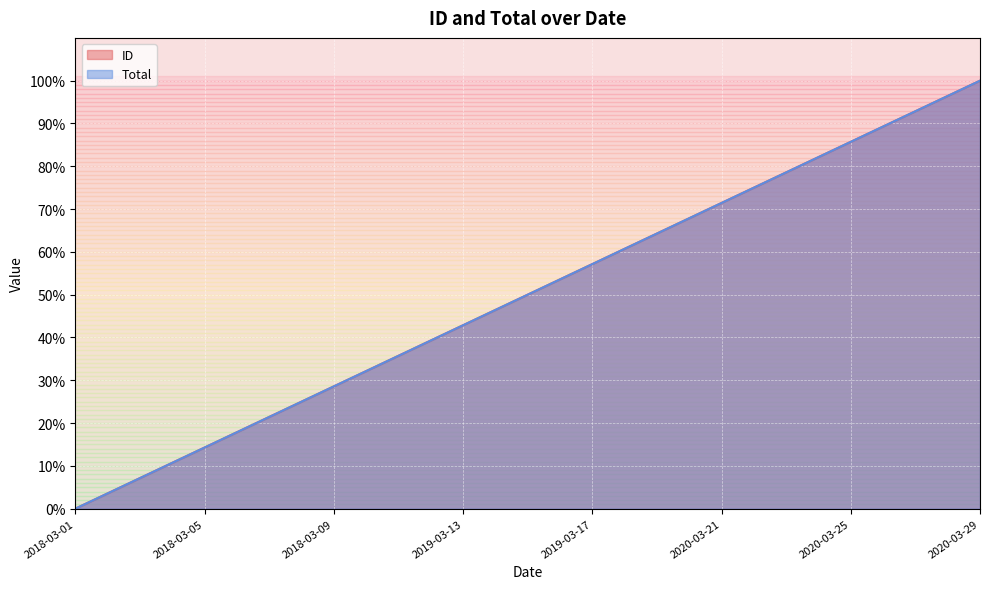

True or false: Total and ID intersect in this chart.

False